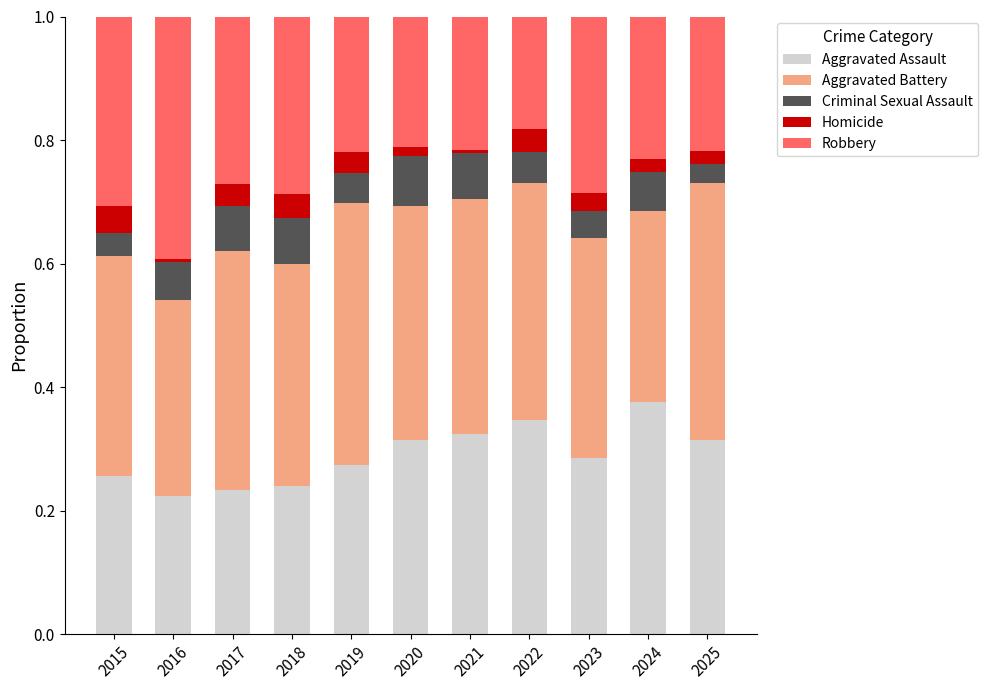

What is the sum of the Aggravated Assault values at 2022 and 2018?

0.6